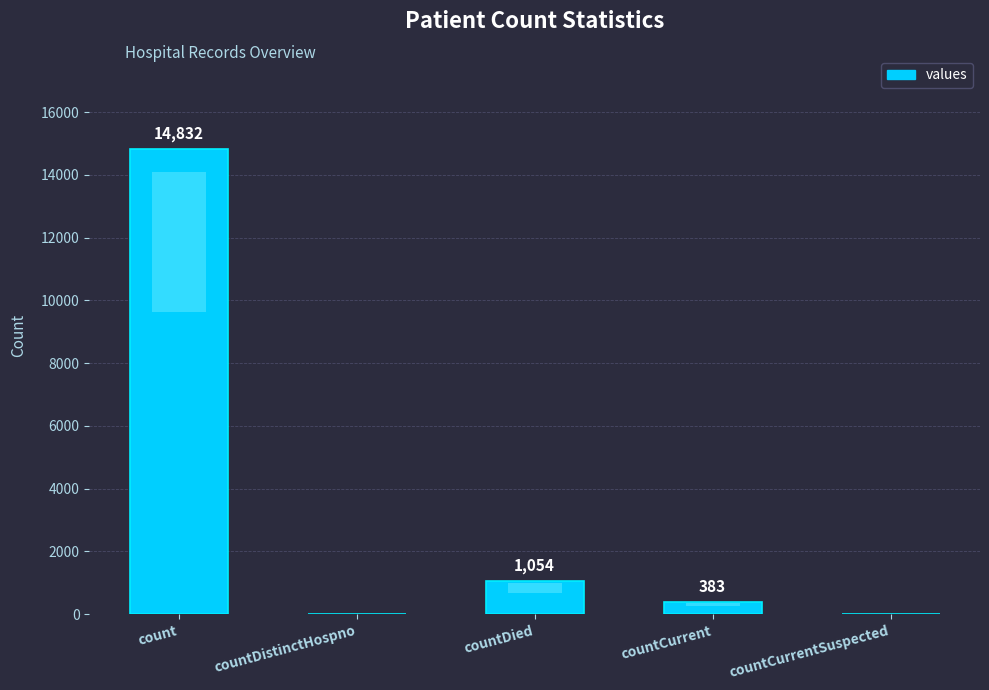

Reading left to right, list all the values displayed in this chart.

count=14832	countDistinctHospno=0	countDied=1054	countCurrent=383	countCurrentSuspected=0